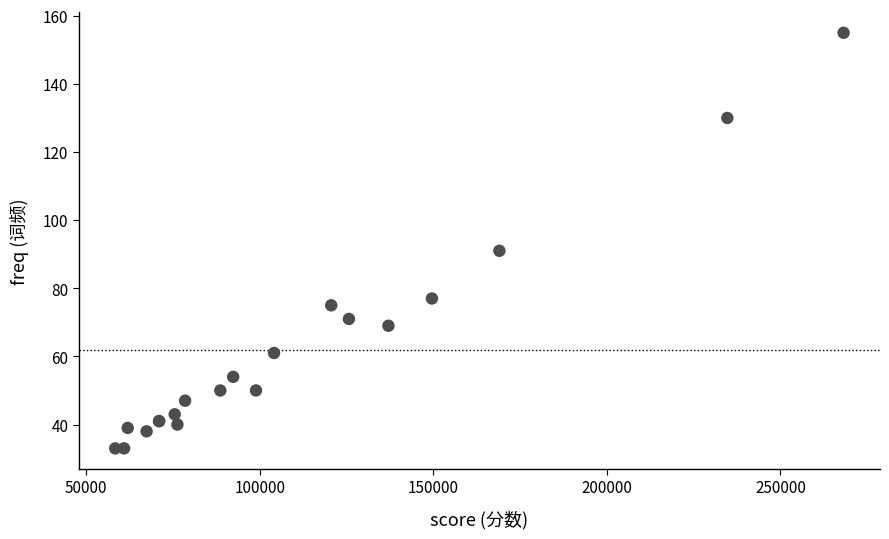

What Y value in the scatter plot is closest to 94?

91